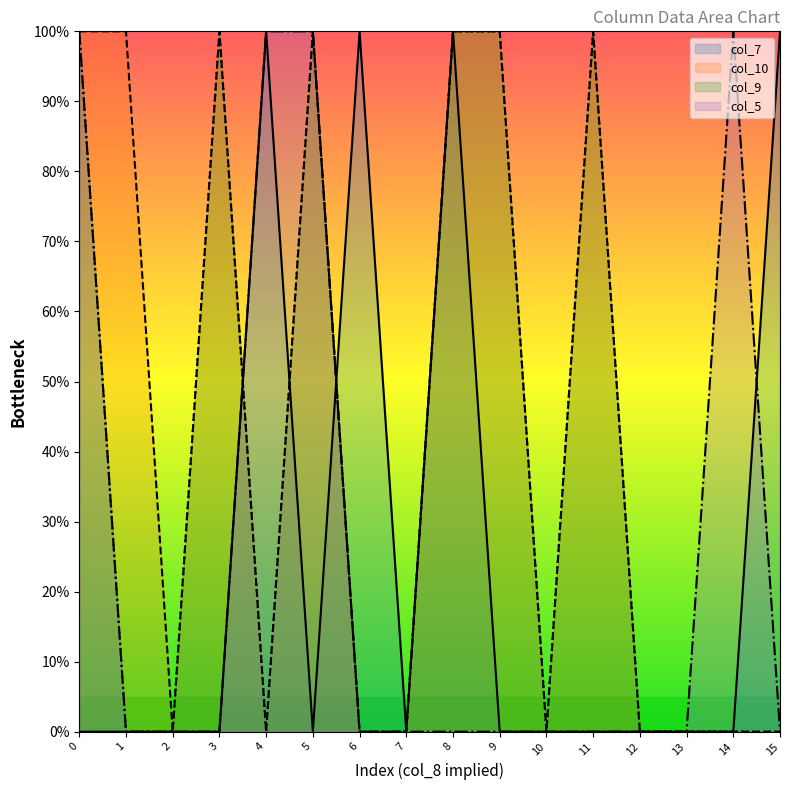

Which series has the largest total across all categories?

col_10